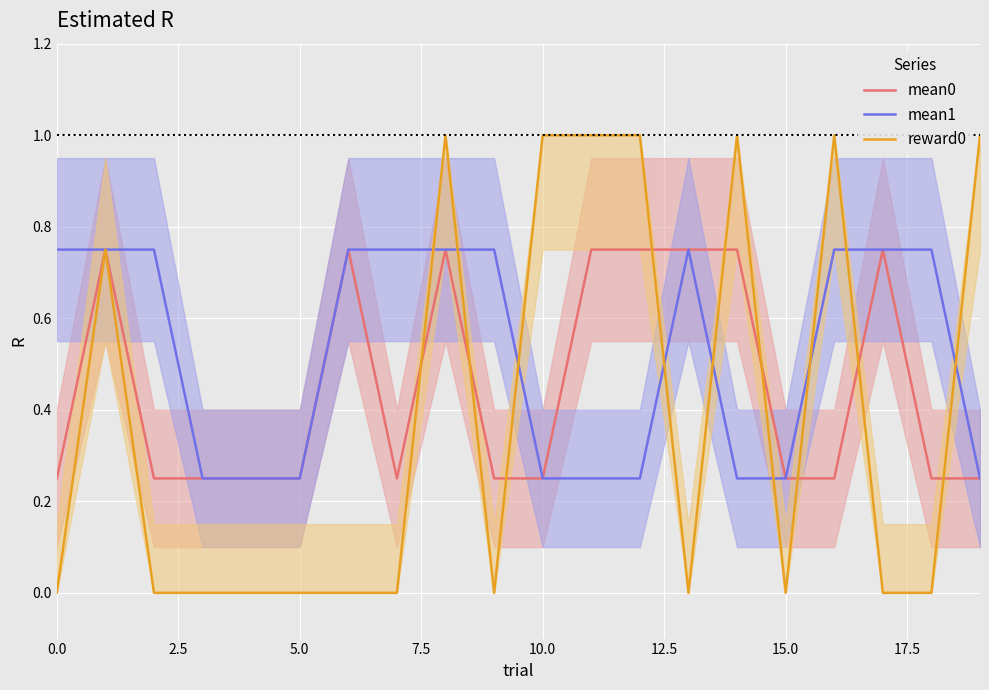

What is the difference between the maximum and minimum values in the mean1 series?

0.5